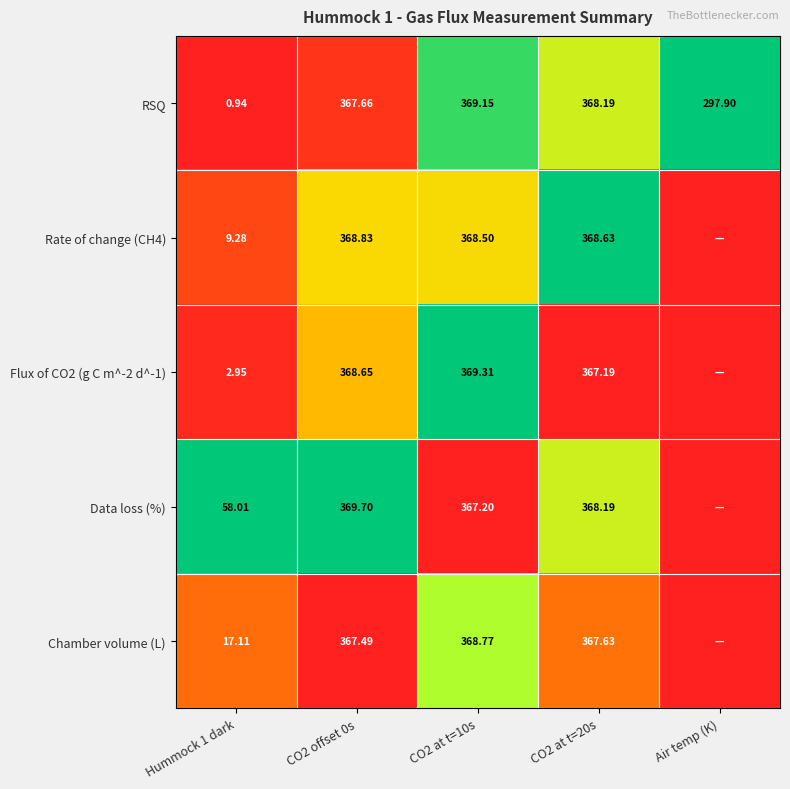

Is the value of Data loss (%) at Hummock 1 dark greater than the value of Chamber volume (L) at CO2 at t=10s?

No